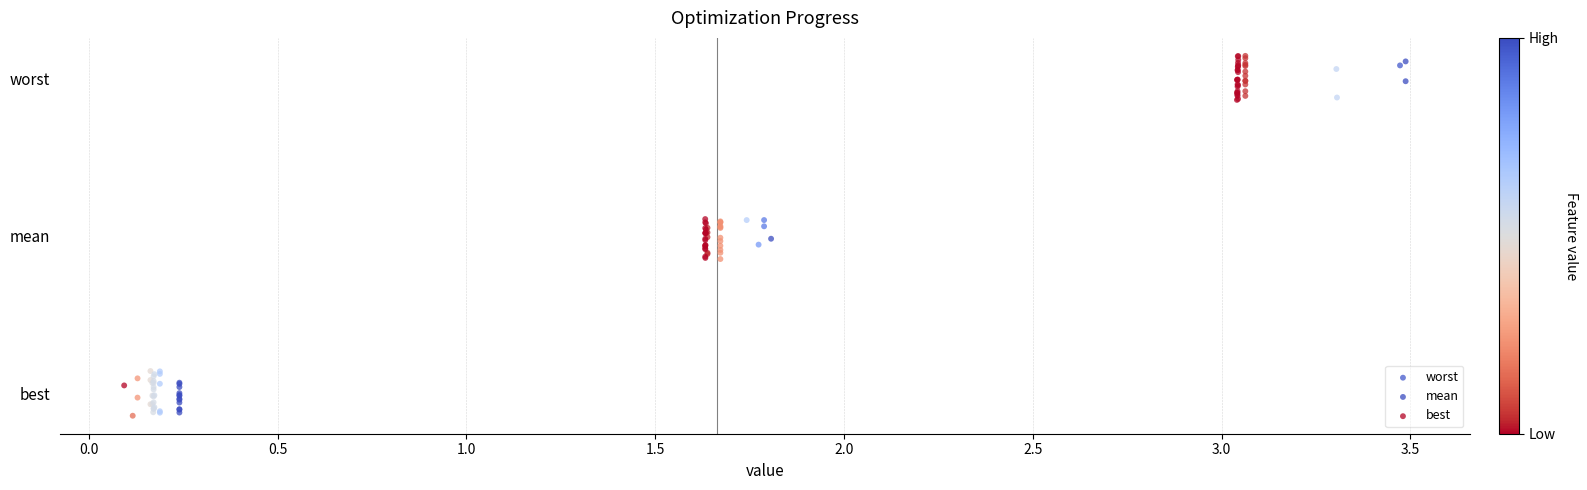

What are all the series names shown in the legend?

worst, mean, best